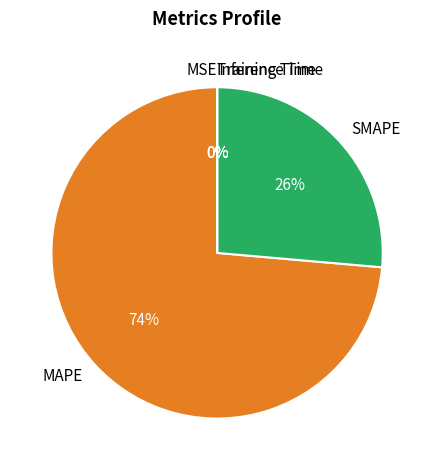

To the nearest percent, what is the difference between the largest and smallest slice percentages?

74%